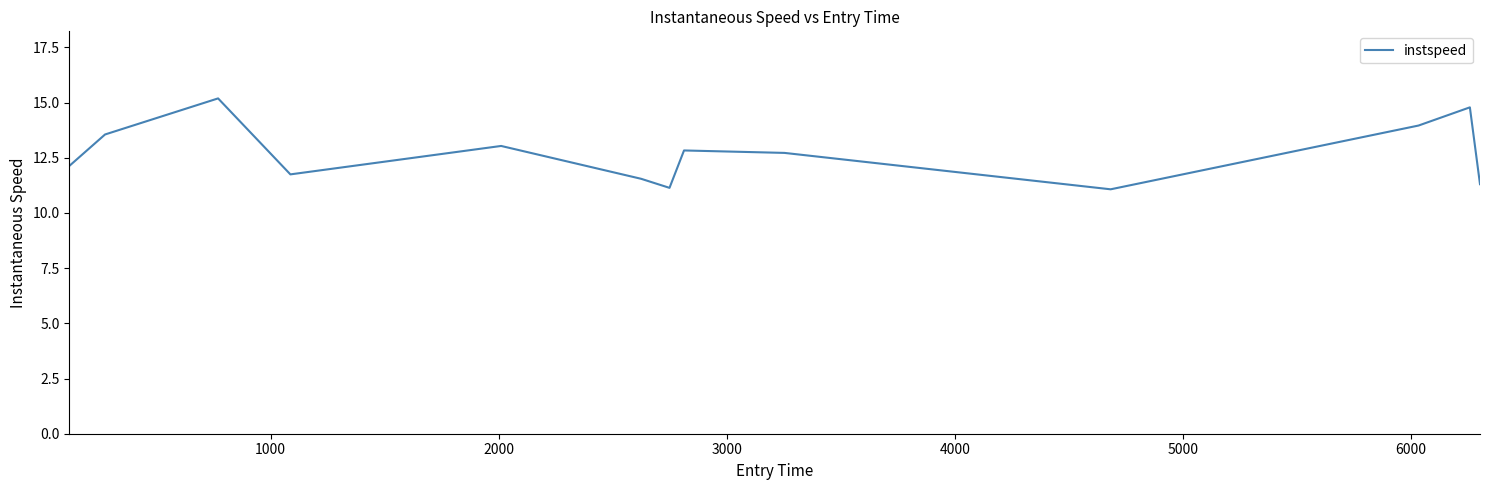

How many categories are shown in the chart?

13